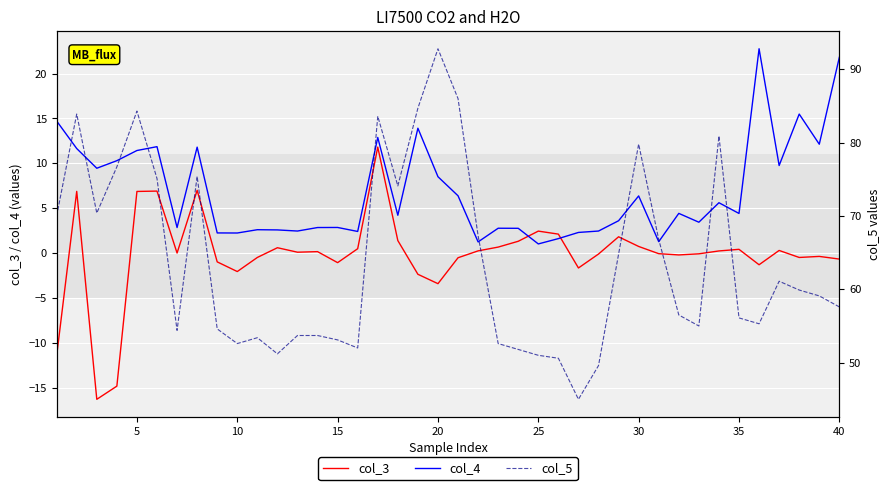

What is the difference between the maximum and second lowest values in the col_5 series?

43.2